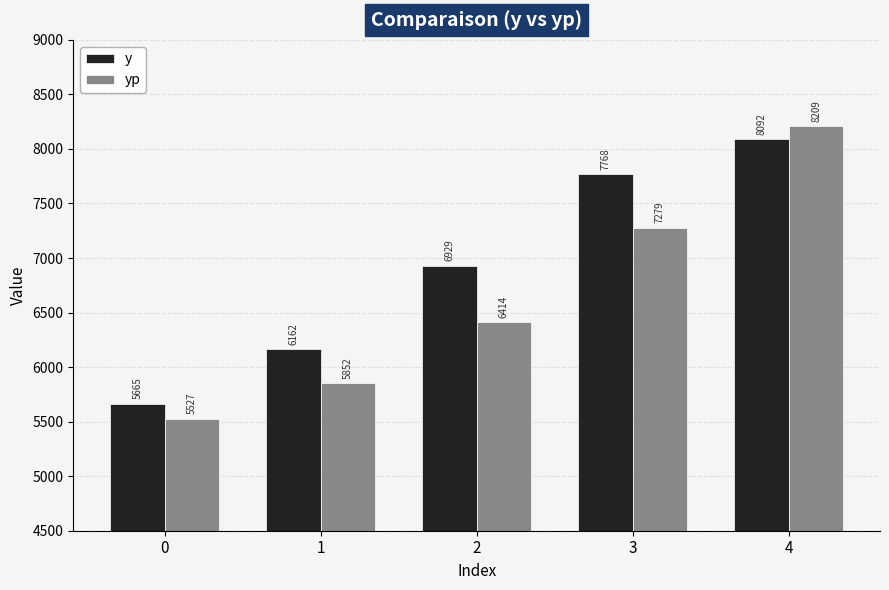

Rank the series by their maximum value, from lowest to highest.

y, yp